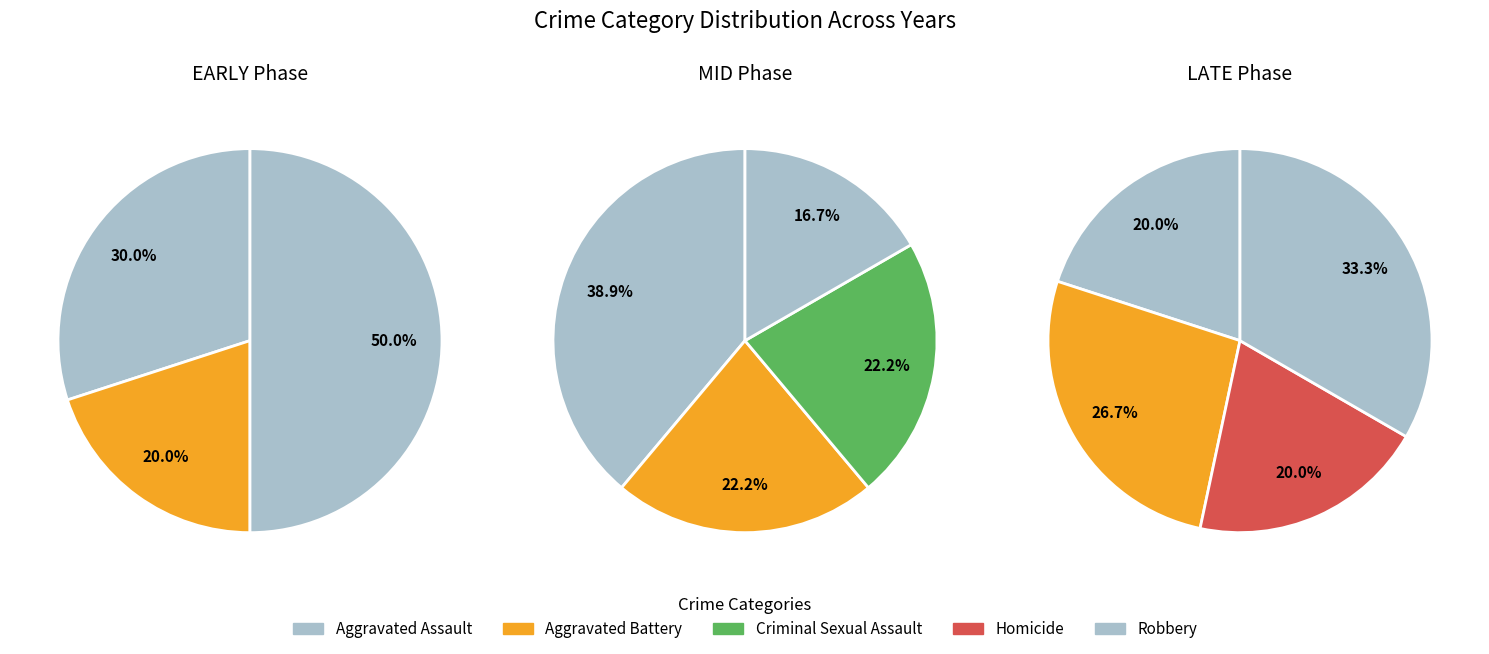

Is Robbery the majority of the pie?

No